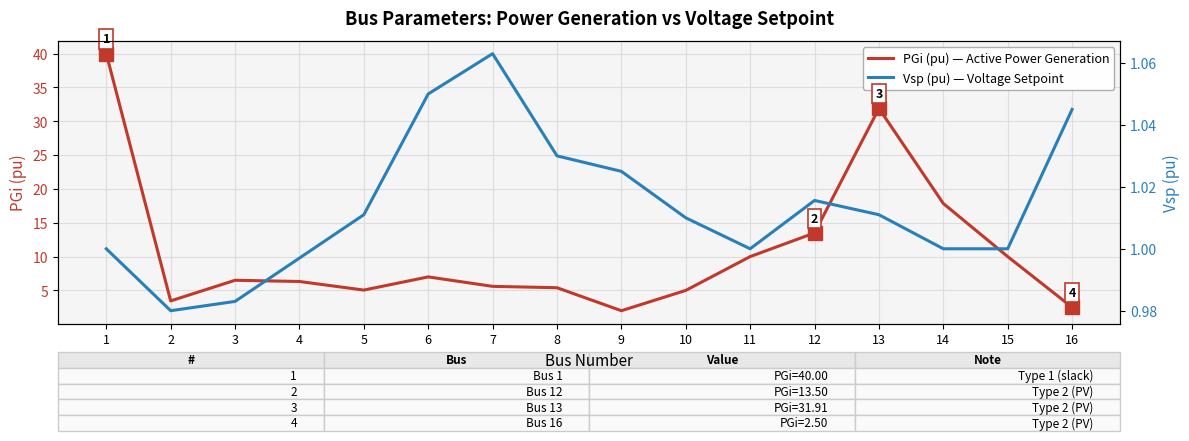

What is the difference between the highest and lowest values at 7?

4.5